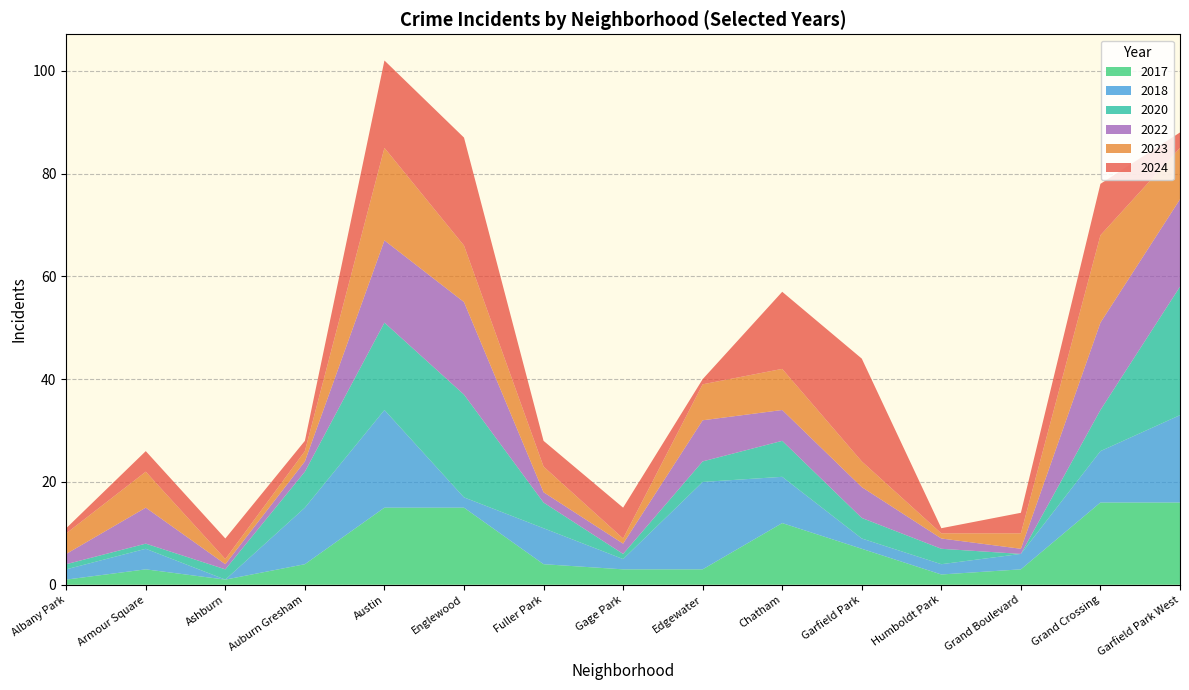

Reading left to right, transcribe all the data shown in this chart.

2024: Albany Park=1	Armour Square=4	Ashburn=4	Auburn Gresham=2	Austin=17	Englewood=21	Fuller Park=5	Gage Park=6	Edgewater=1	Chatham=15	Garfield Park=20	Humboldt Park=1	Grand Boulevard=4	Grand Crossing=10	Garfield Park West=3
2018: Albany Park=2	Armour Square=4	Ashburn=0	Auburn Gresham=11	Austin=19	Englewood=2	Fuller Park=7	Gage Park=2	Edgewater=17	Chatham=9	Garfield Park=2	Humboldt Park=2	Grand Boulevard=3	Grand Crossing=10	Garfield Park West=17
2023: Albany Park=4	Armour Square=7	Ashburn=1	Auburn Gresham=2	Austin=18	Englewood=11	Fuller Park=5	Gage Park=1	Edgewater=7	Chatham=8	Garfield Park=5	Humboldt Park=1	Grand Boulevard=3	Grand Crossing=17	Garfield Park West=10
2017: Albany Park=1	Armour Square=3	Ashburn=1	Auburn Gresham=4	Austin=15	Englewood=15	Fuller Park=4	Gage Park=3	Edgewater=3	Chatham=12	Garfield Park=7	Humboldt Park=2	Grand Boulevard=3	Grand Crossing=16	Garfield Park West=16
2022: Albany Park=2	Armour Square=7	Ashburn=1	Auburn Gresham=2	Austin=16	Englewood=18	Fuller Park=2	Gage Park=2	Edgewater=8	Chatham=6	Garfield Park=6	Humboldt Park=2	Grand Boulevard=1	Grand Crossing=17	Garfield Park West=17
2020: Albany Park=1	Armour Square=1	Ashburn=2	Auburn Gresham=7	Austin=17	Englewood=20	Fuller Park=5	Gage Park=1	Edgewater=4	Chatham=7	Garfield Park=4	Humboldt Park=3	Grand Boulevard=0	Grand Crossing=8	Garfield Park West=25